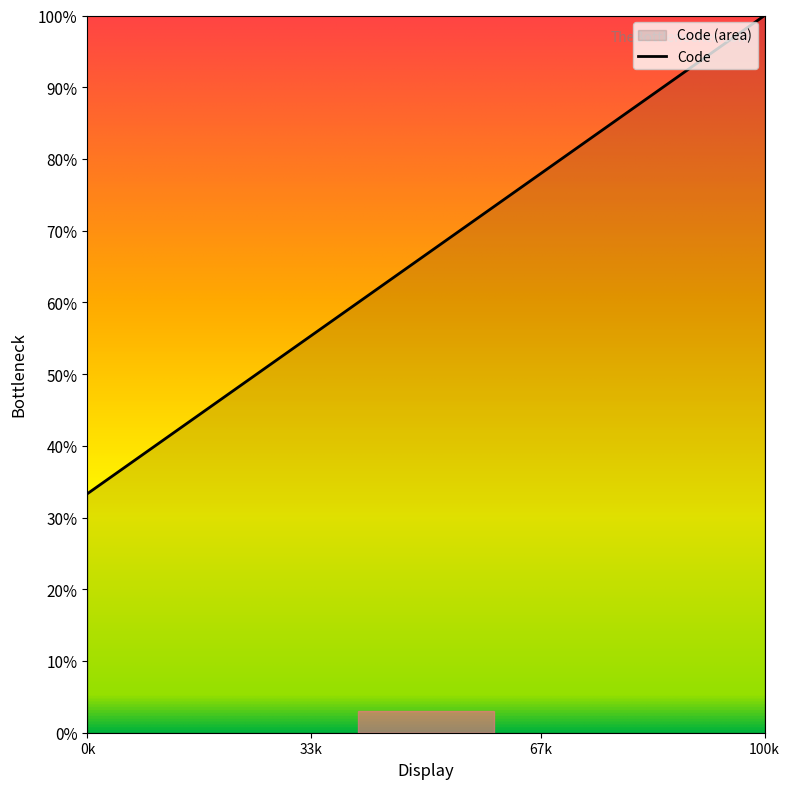

What is the value of the 3rd point from the left?

100.0